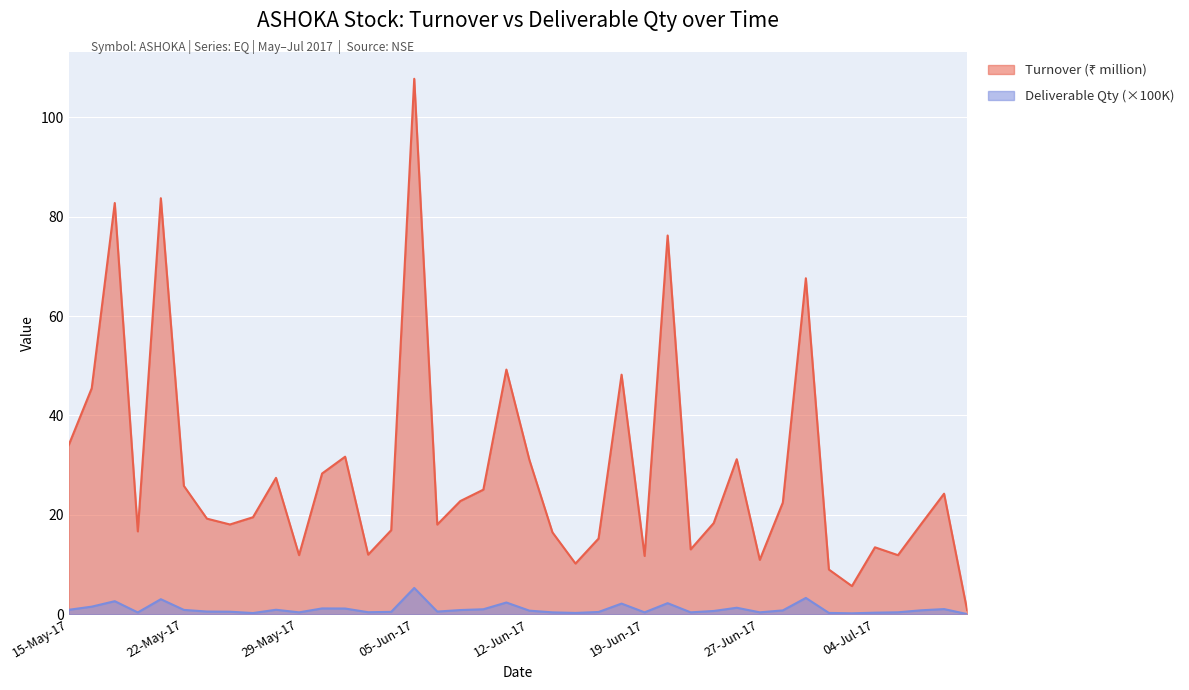

At which category is the sum across all series the highest?

05-Jun-17